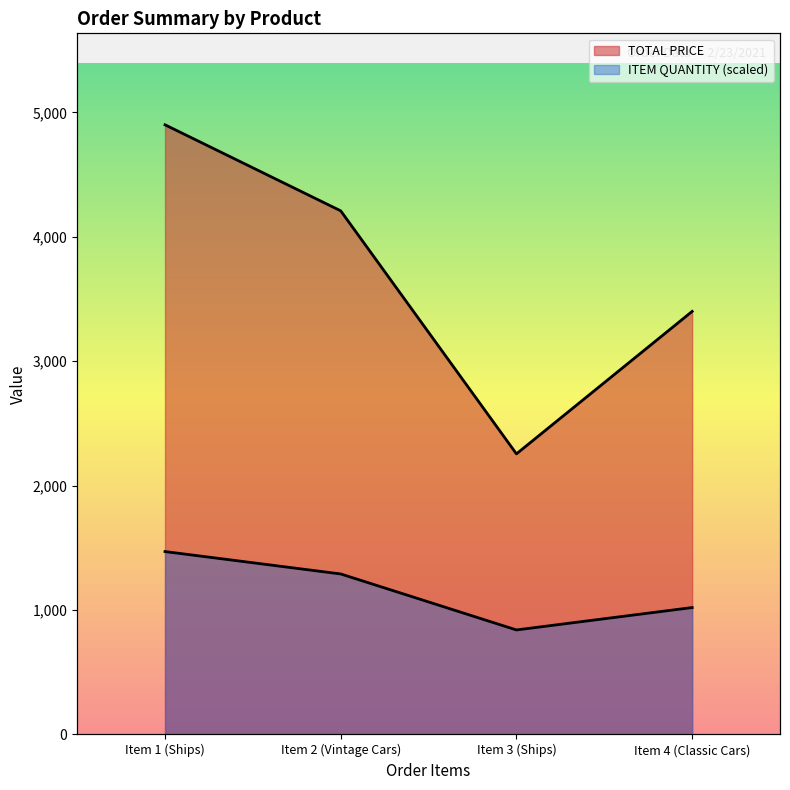

Which series has the largest total across all categories?

TOTAL PRICE